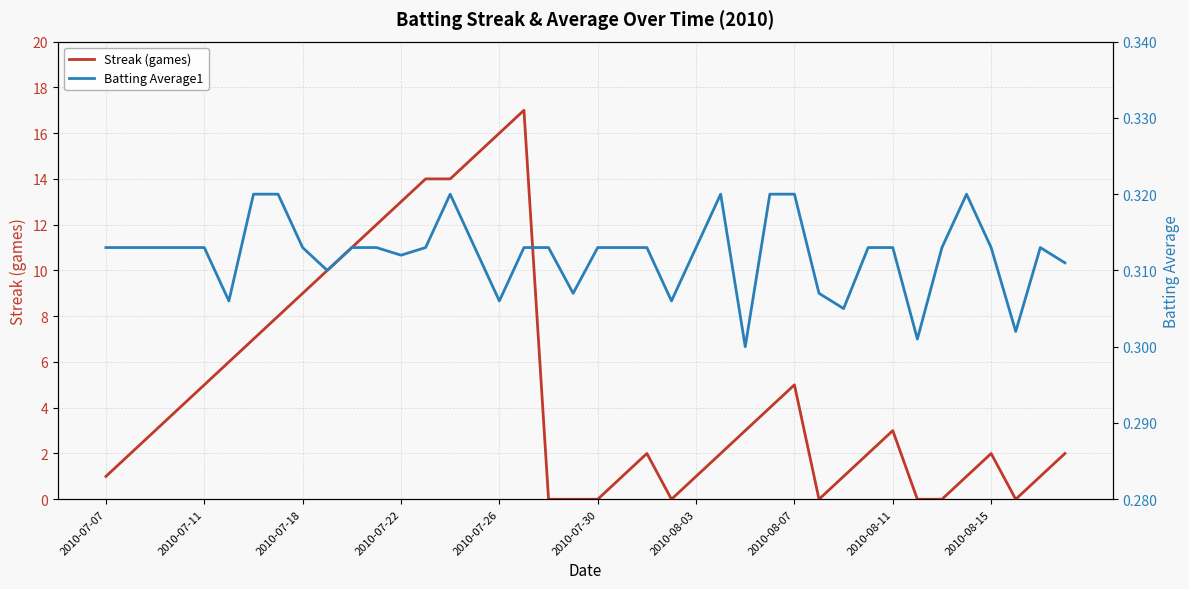

What is the total value across all series at 31?

2.3